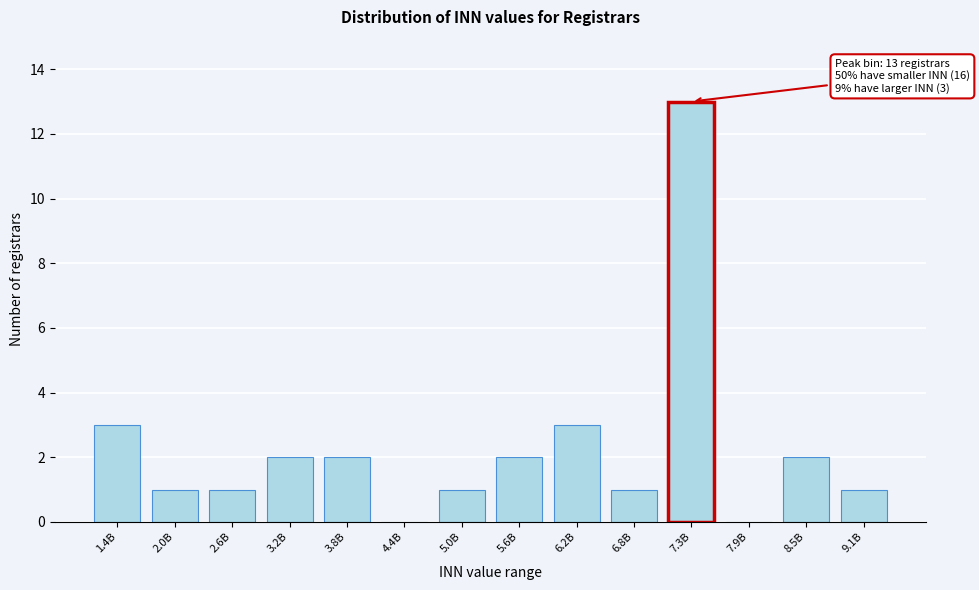

Reading right to left, list all the values displayed in this chart.

9.1B=1	8.5B=2	7.9B=0	7.3B=13	6.8B=1	6.2B=3	5.6B=2	5.0B=1	4.4B=0	3.8B=2	3.2B=2	2.6B=1	2.0B=1	1.4B=3